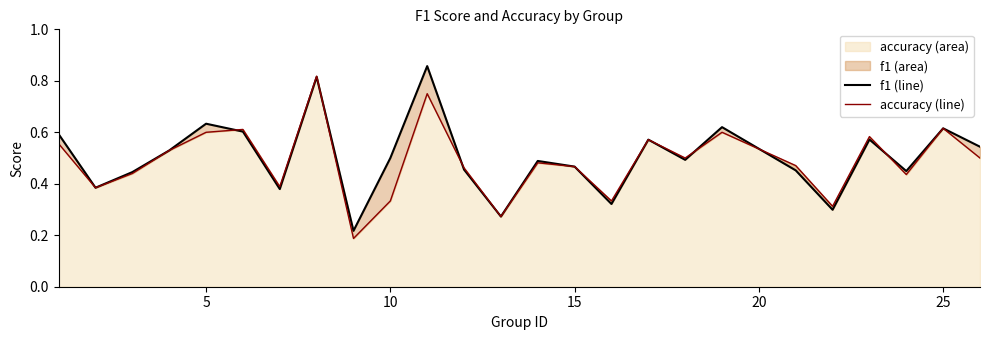

Is the value of f1 line at 7 greater than the value of accuracy line at 22?

Yes